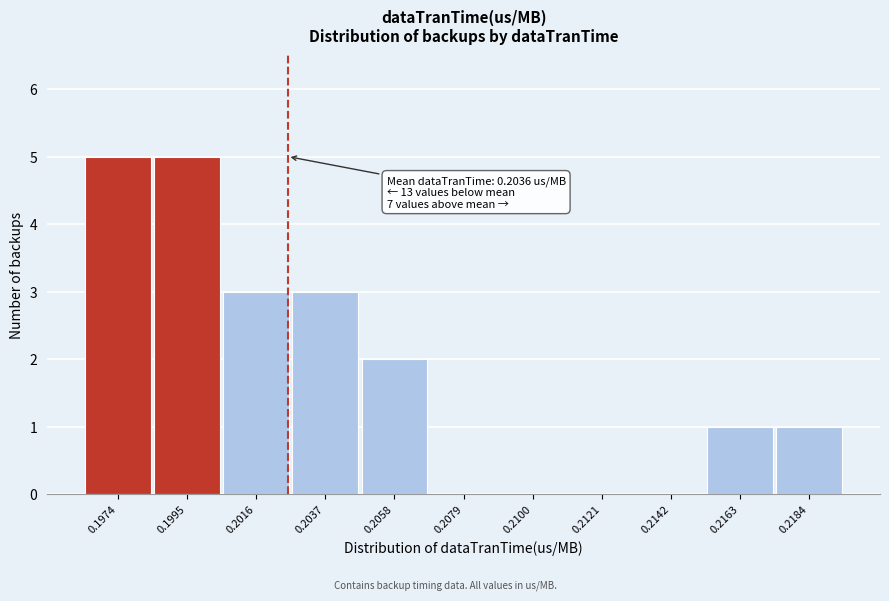

Reading left to right, list all the values displayed in this chart.

0.1974=5	0.1995=5	0.2016=3	0.2037=3	0.2058=2	0.2079=0	0.2100=0	0.2121=0	0.2142=0	0.2163=1	0.2184=1